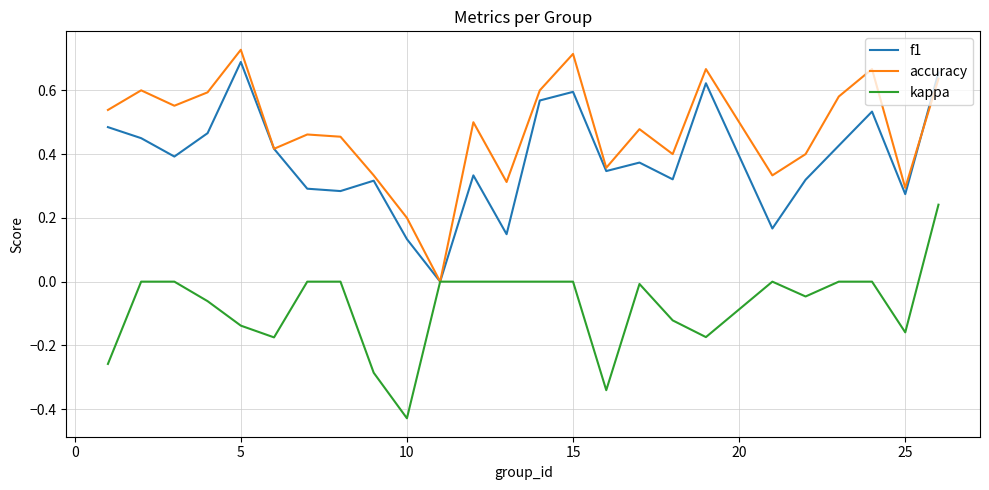

Rank the series by their average value, from lowest to highest.

kappa, f1, accuracy